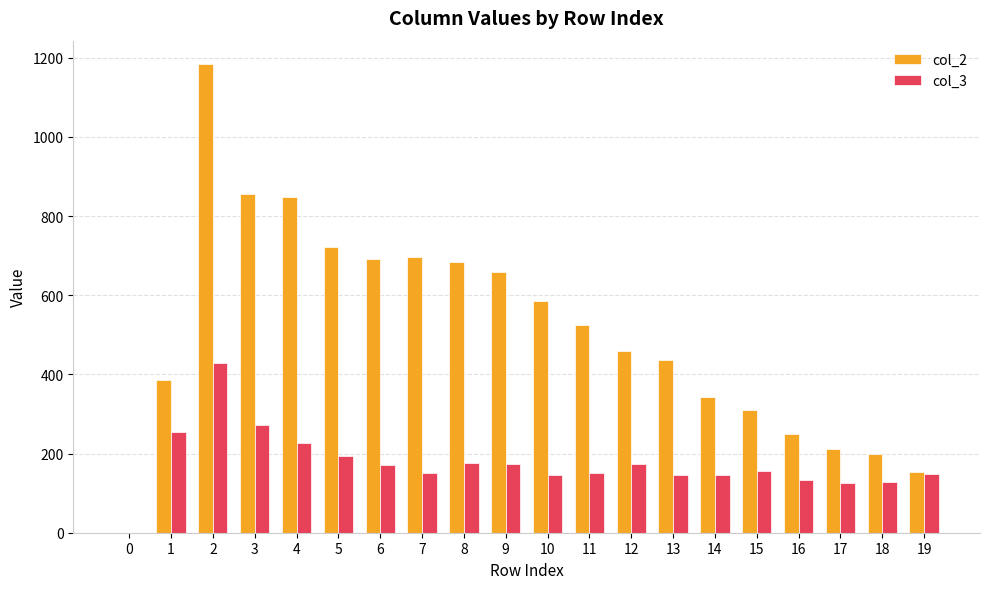

Between 10 and 11, which series saw the biggest shift?

col_2